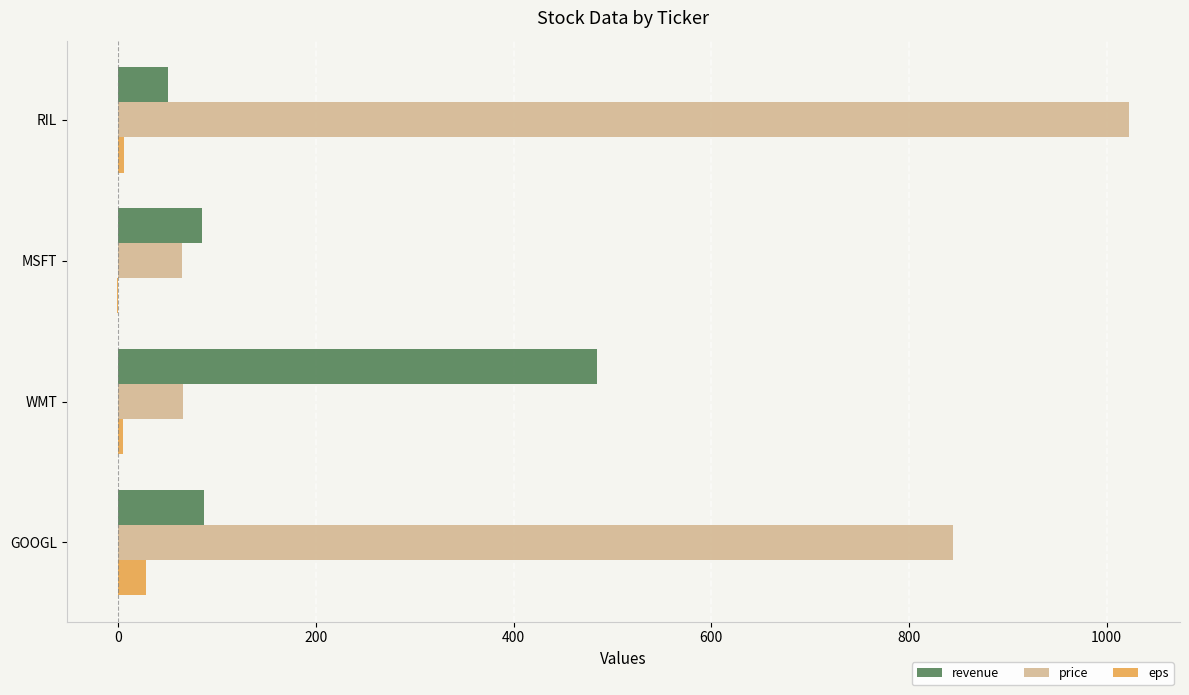

The revenue series shows 50.0 at RIL. True or false?

True